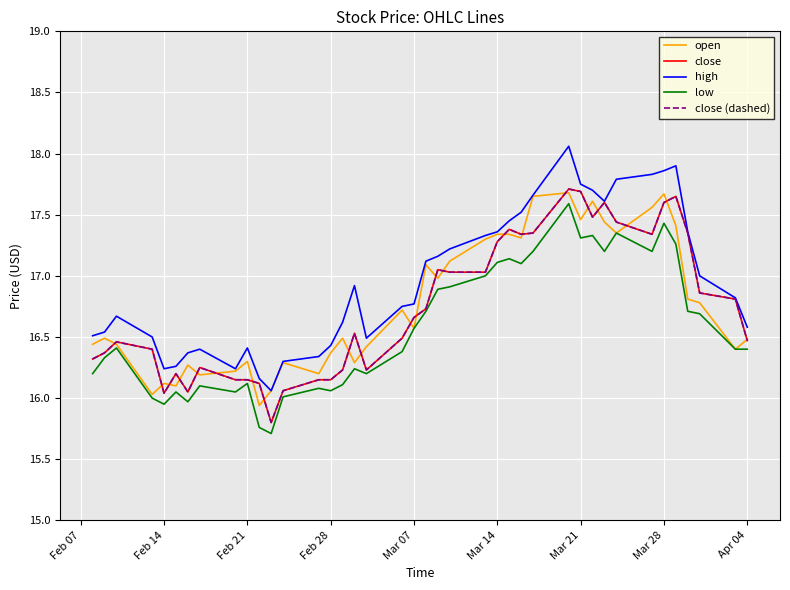

Does the chart have visible grid lines?

Yes